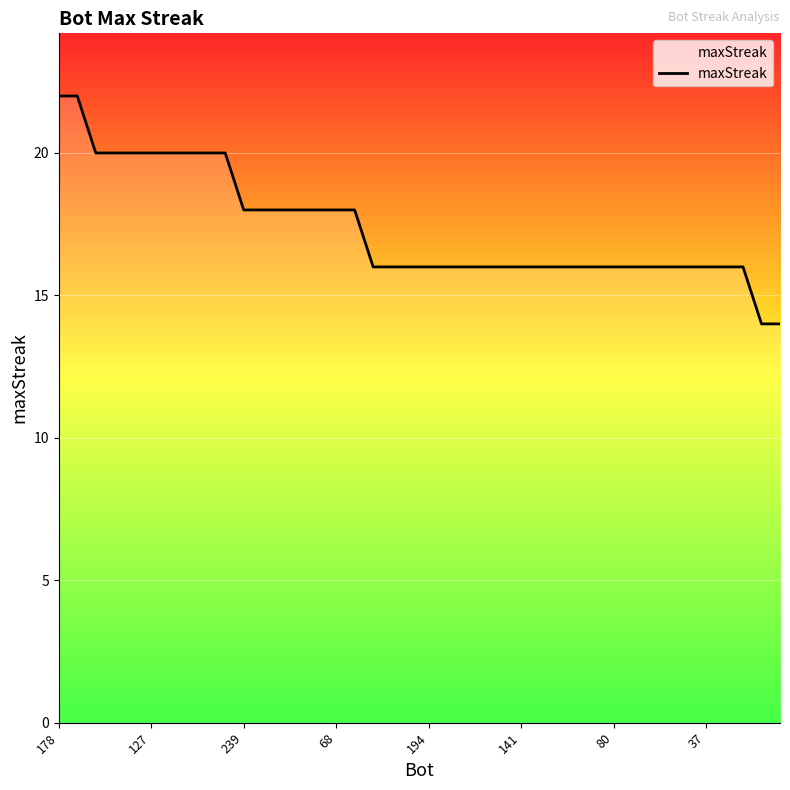

How many lines are shown in the chart?

1